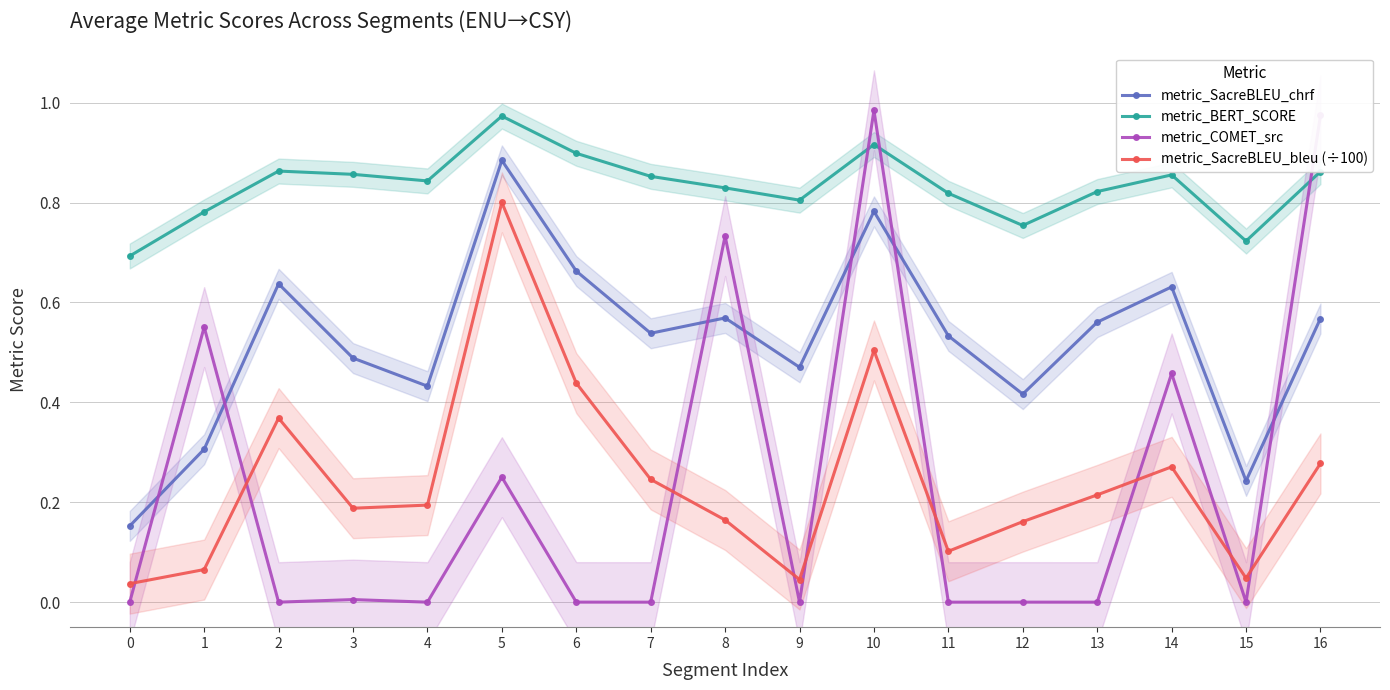

What is the difference between the maximum and minimum values in the metric_BERT_SCORE series?

0.3